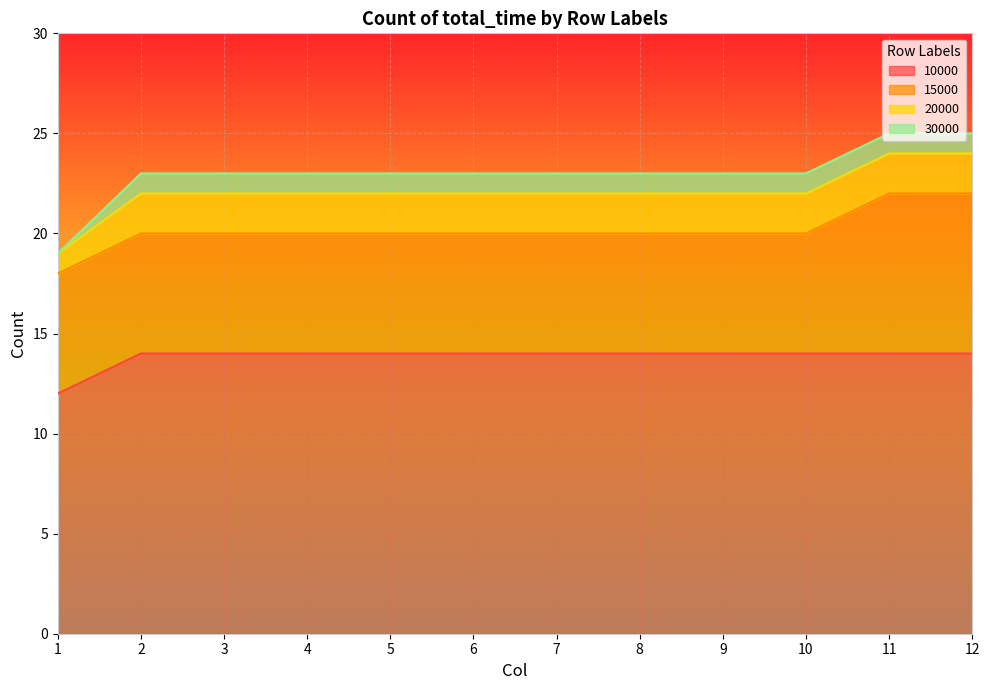

Reading left to right, what are all the values shown in this chart?

10000: 1=12	2=14	3=14	4=14	5=14	6=14	7=14	8=14	9=14	10=14	11=14	12=14
15000: 1=6	2=6	3=6	4=6	5=6	6=6	7=6	8=6	9=6	10=6	11=8	12=8
20000: 1=1	2=2	3=2	4=2	5=2	6=2	7=2	8=2	9=2	10=2	11=2	12=2
30000: 1=0	2=1	3=1	4=1	5=1	6=1	7=1	8=1	9=1	10=1	11=1	12=1